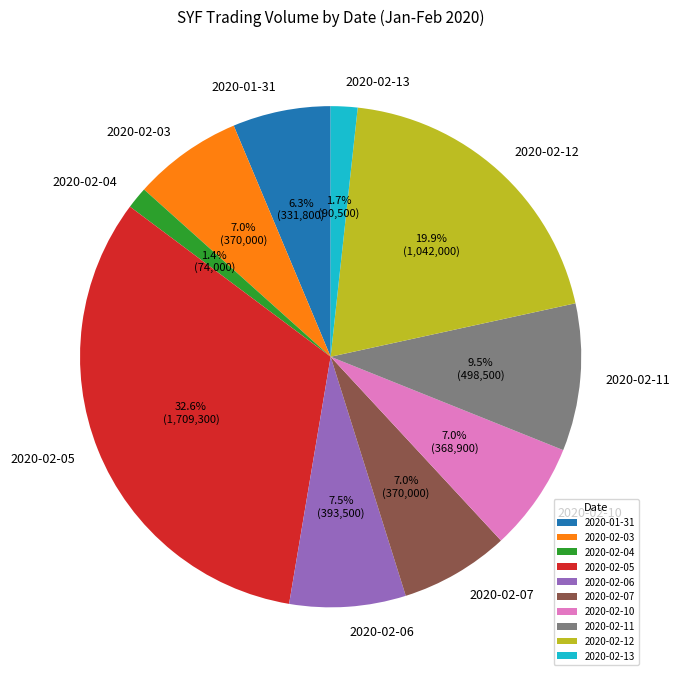

Does 2020-02-12 account for over 50% of the chart?

No